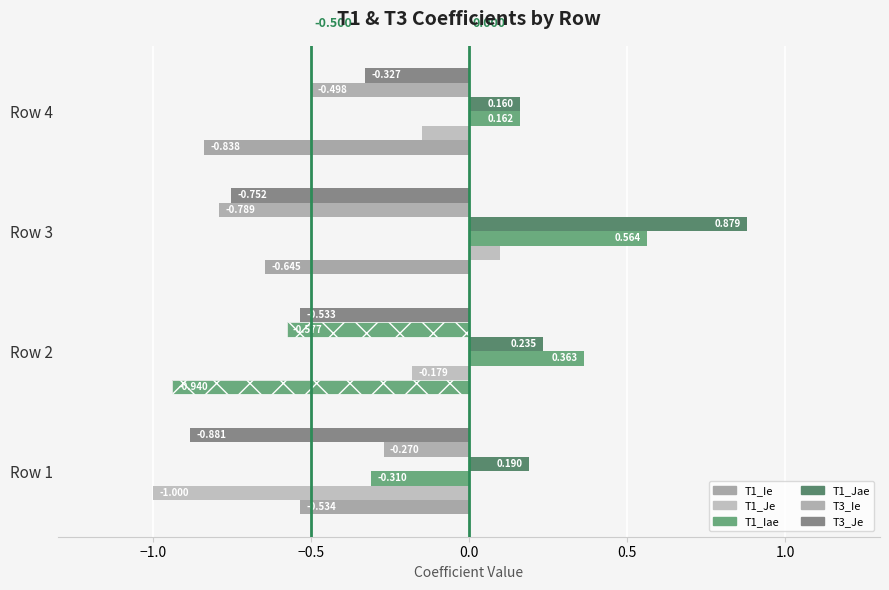

How many negative values does the T1_Je series have?

3